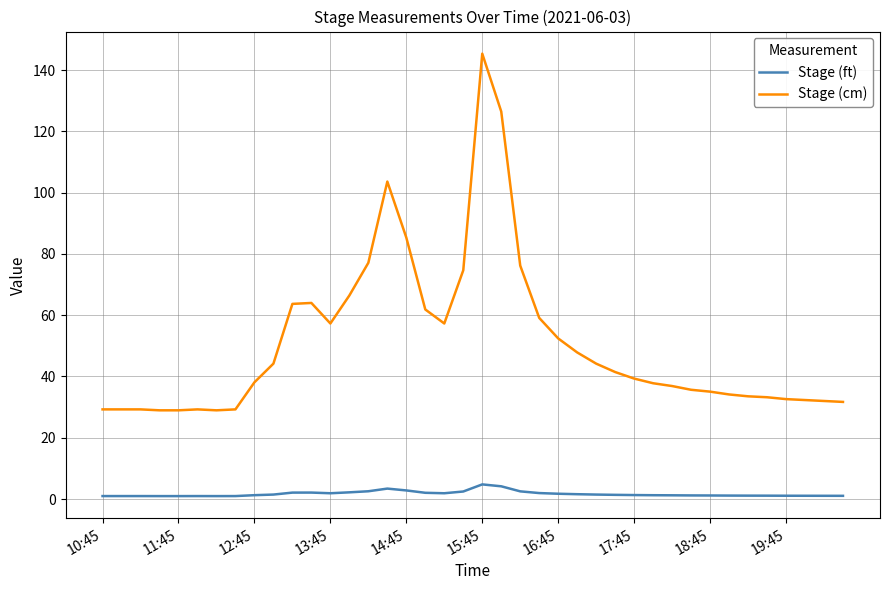

What is the maximum value for Stage (ft)?

4.8